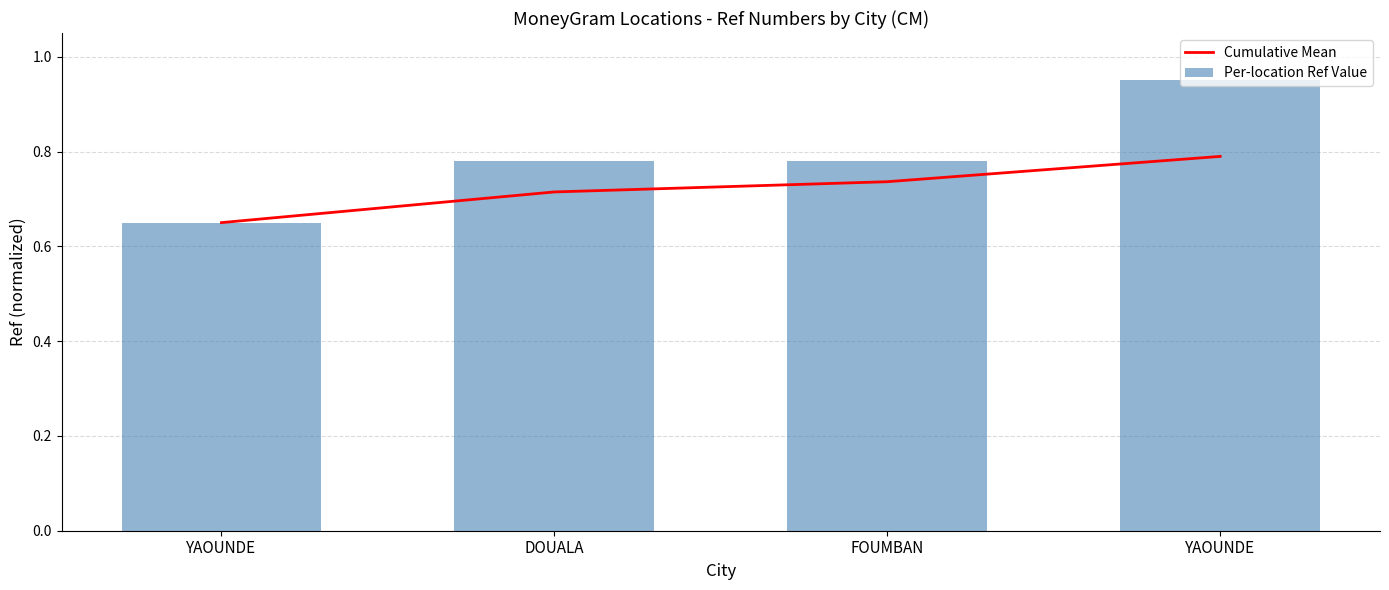

Rank the series by their maximum value, from highest to lowest.

Per-location Ref Value, Cumulative Mean